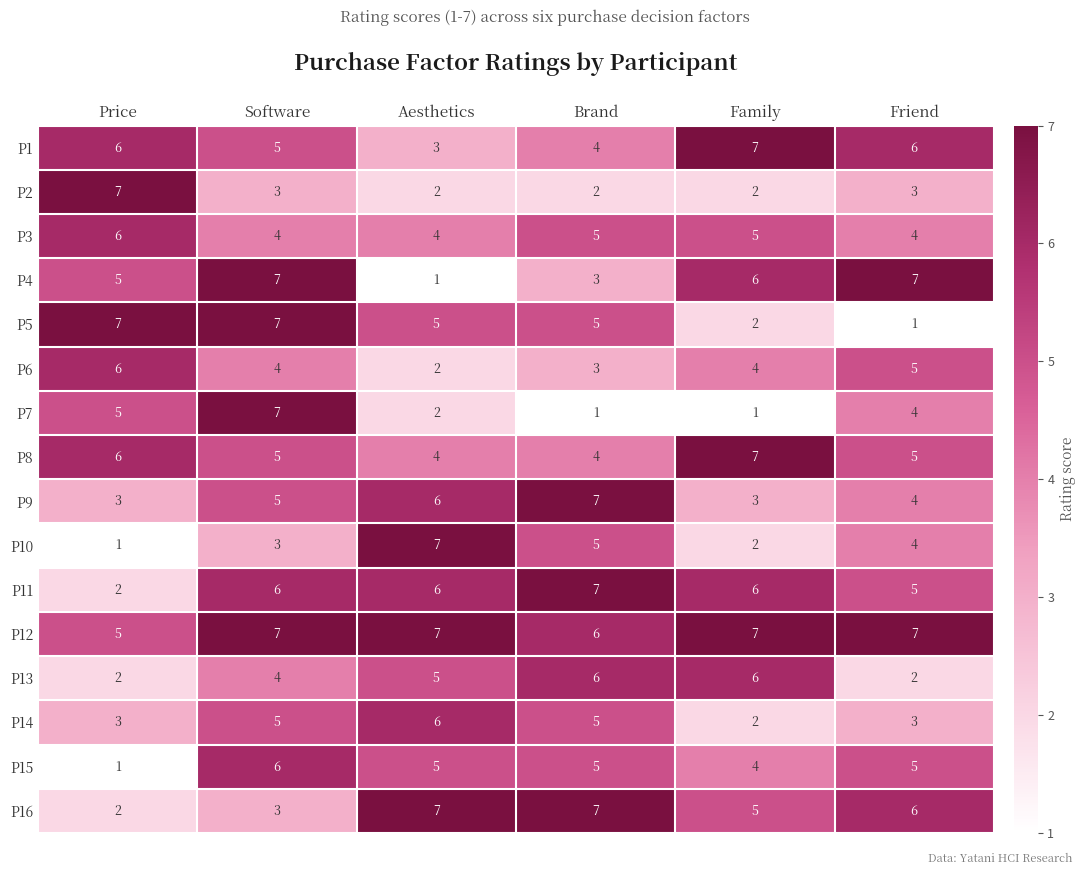

What is the total value across all series at Brand?

75